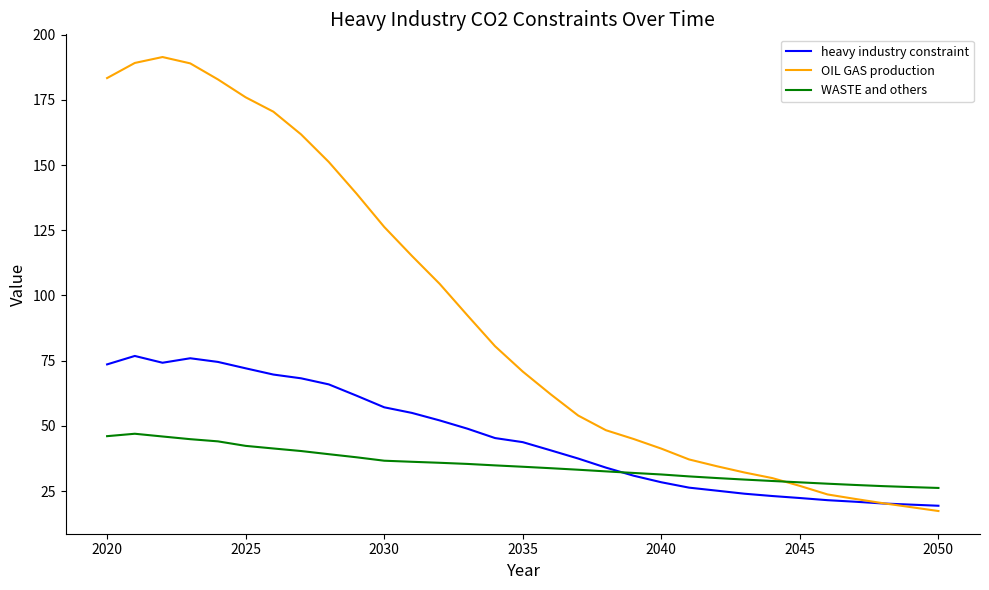

What is the sum of all heavy industry constraint values?

1409.0